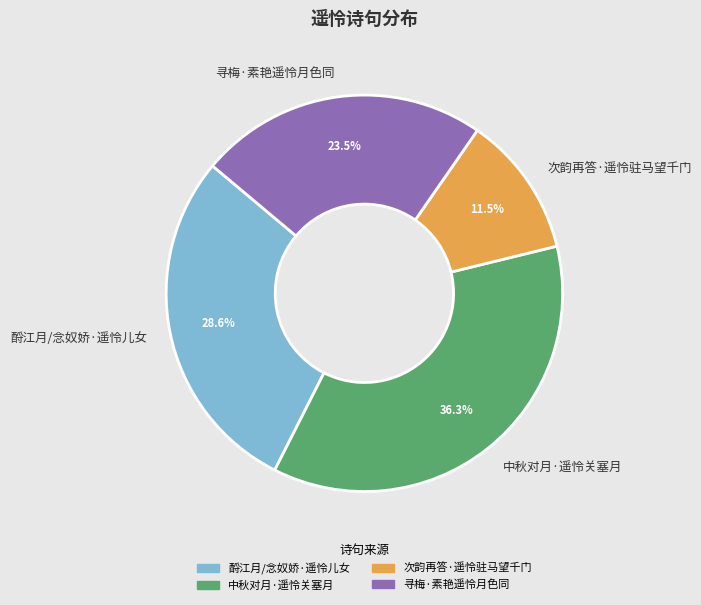

Between 酹江月/念奴娇·遥怜儿女 and 中秋对月·遥怜关塞月, which is larger?

中秋对月·遥怜关塞月